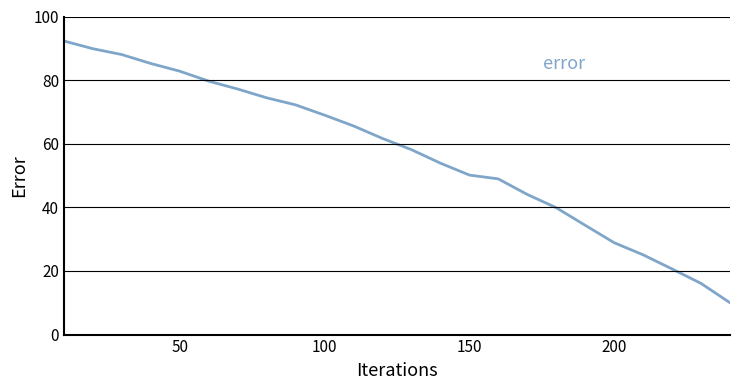

What is the smallest value displayed?

10.0